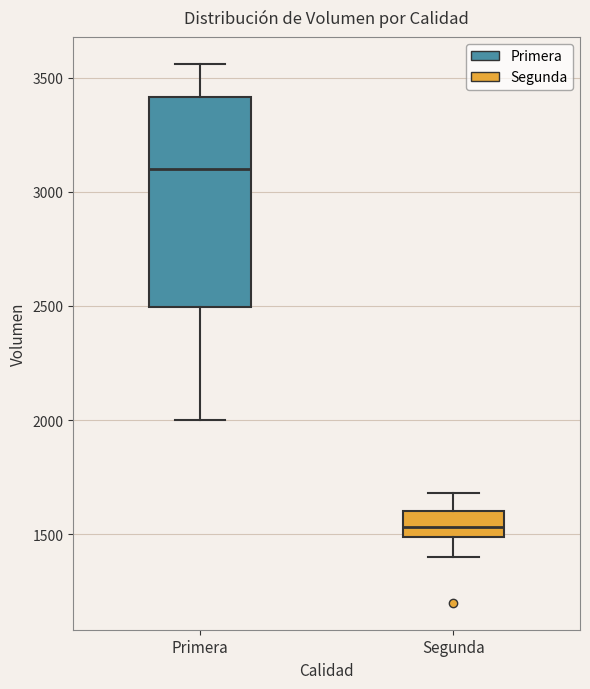

Reading left to right, transcribe this box plot: for each box, give where its median line is, the range the box spans, and where its two whiskers end, as read against the y-axis. The values are not printed on the chart, so give them approximately, as read against the axis.

Primera: median 3100, box 2500 to 3400, whiskers 2000 to 3550
Segunda: median 1550, box 1500 to 1600, whiskers 1400 to 1700